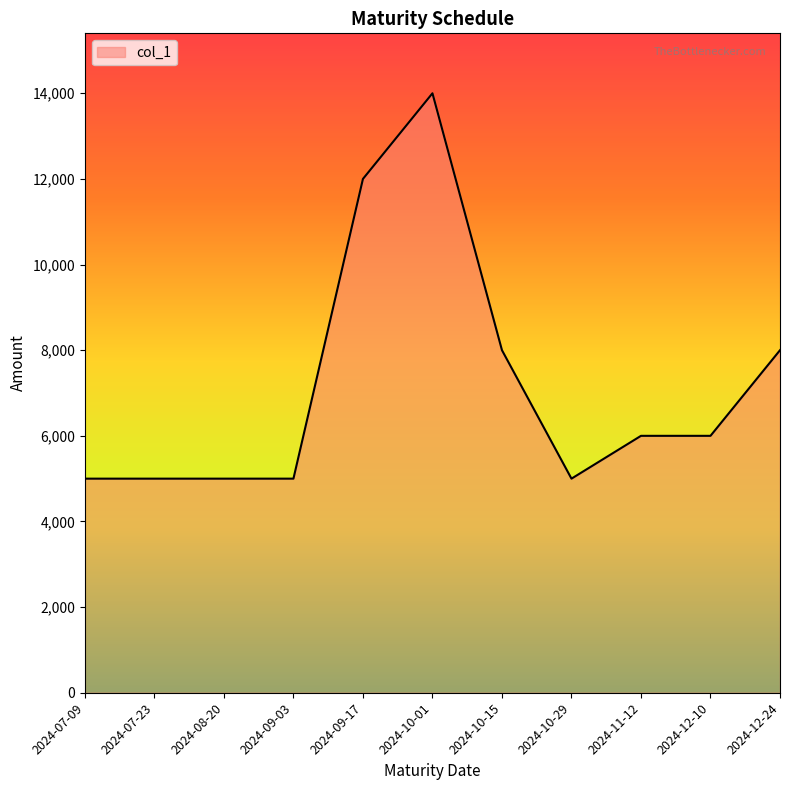

What is the change in value from 2024-09-17 to 2024-12-24?

-4000